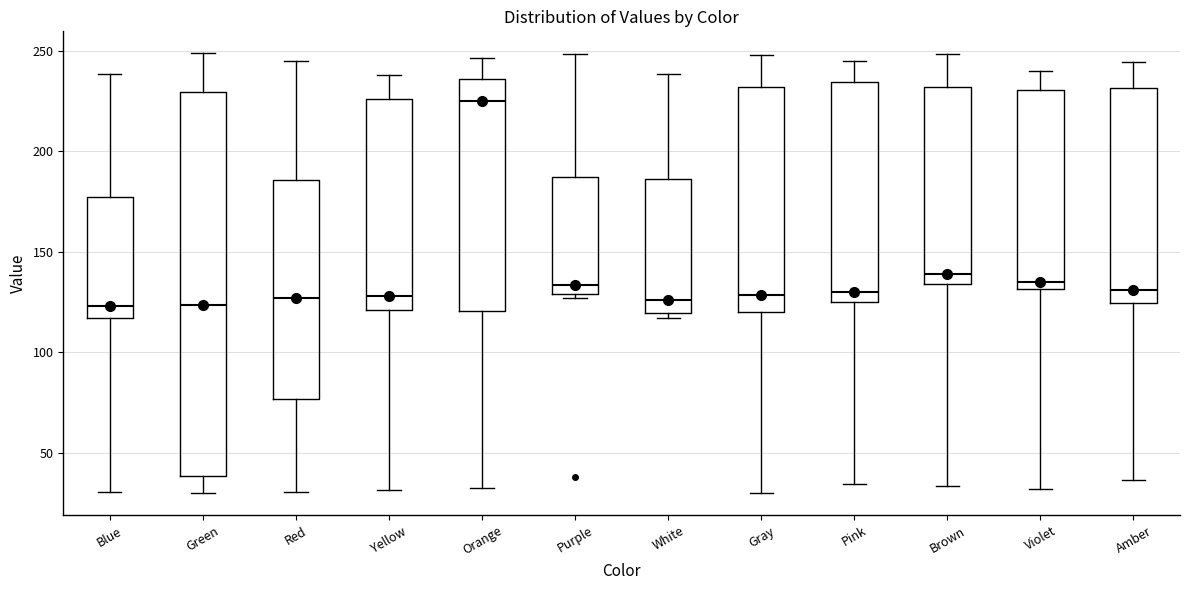

Comparing the boxes themselves (not the whiskers), which one is the tallest?

Green